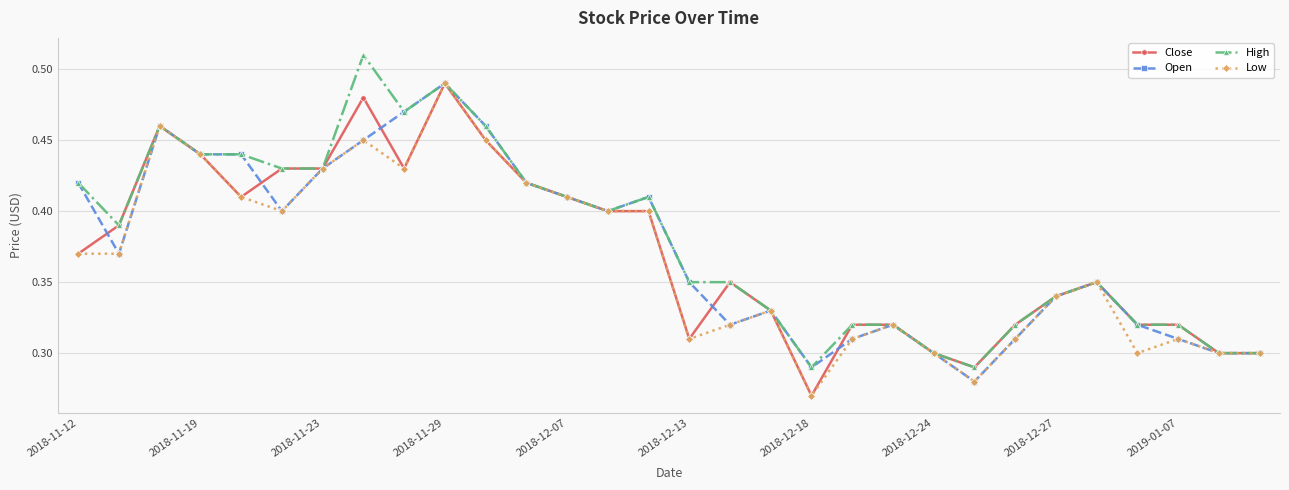

At how many categories does at least one series exceed 0?

30